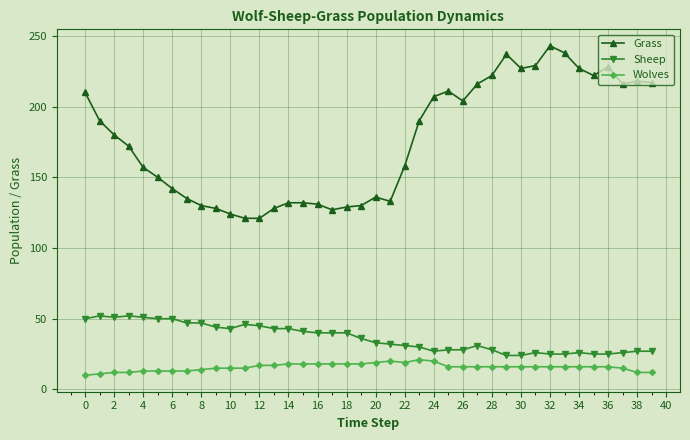

True or false: Sheep and Grass intersect in this chart.

False